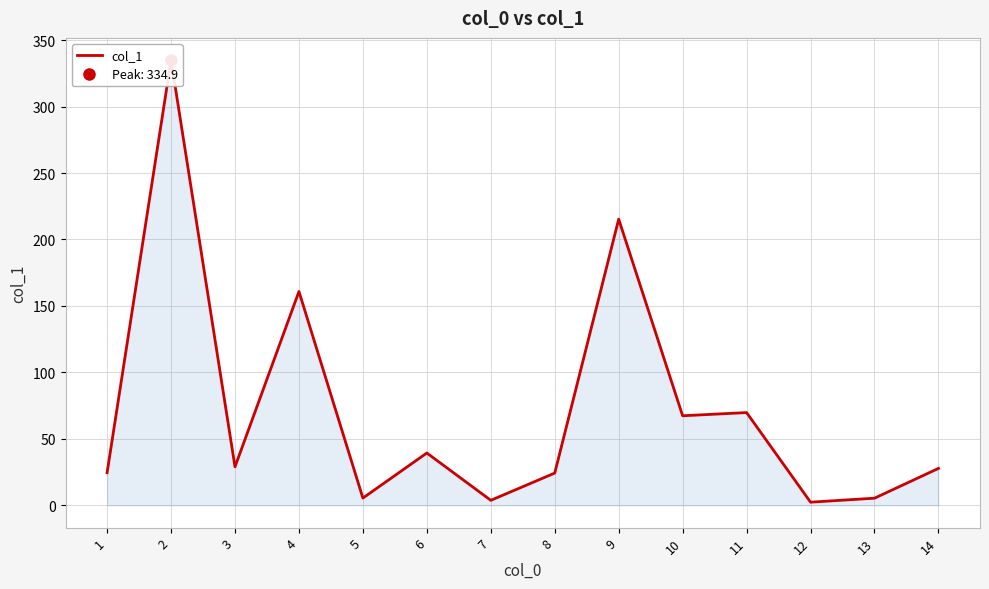

Rank the categories by value from lowest to highest.

12, 7, 13, 5, 8, 1, 14, 3, 6, 10, 11, 4, 9, 2